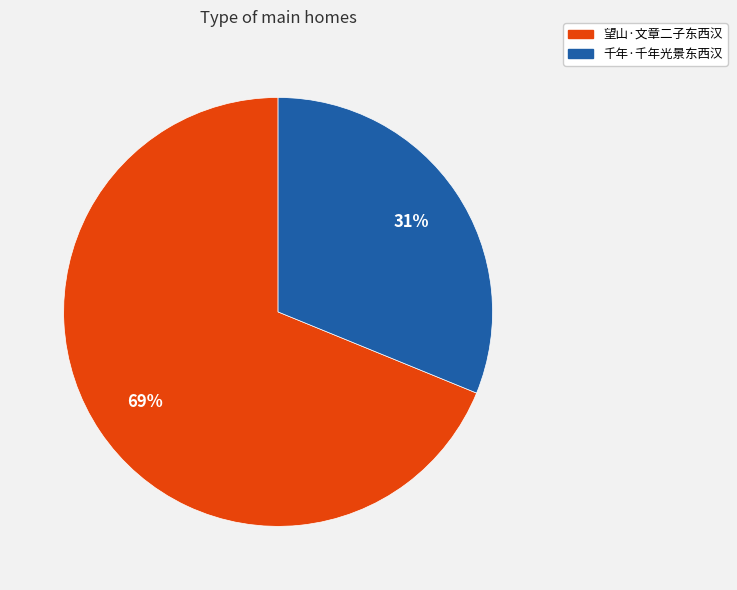

Is the sum of 千年·千年光景东西汉 and 望山·文章二子东西汉 greater than half?

Yes